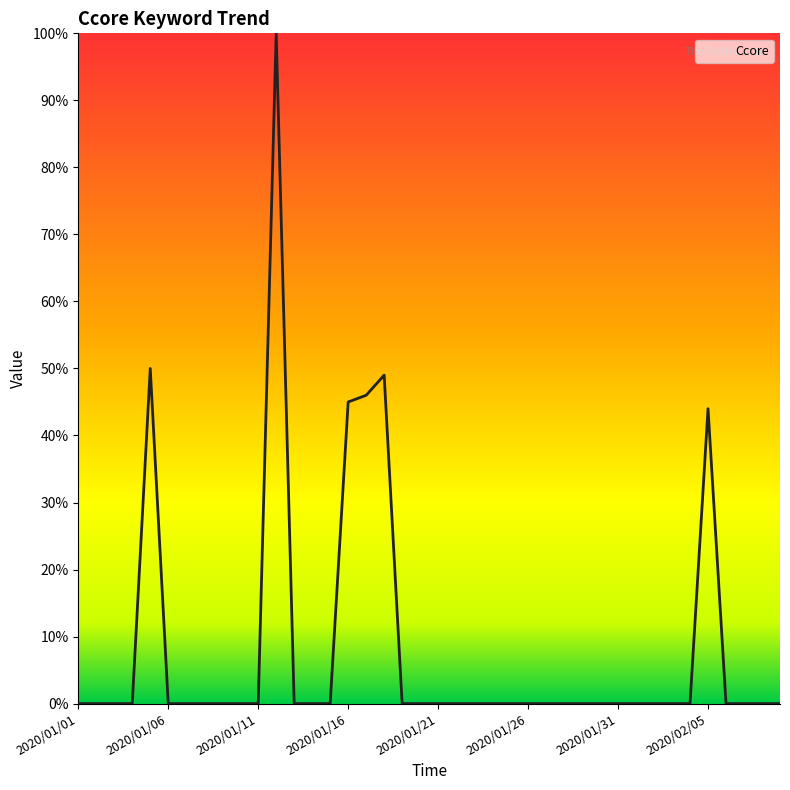

What is the difference between the maximum and minimum values?

100